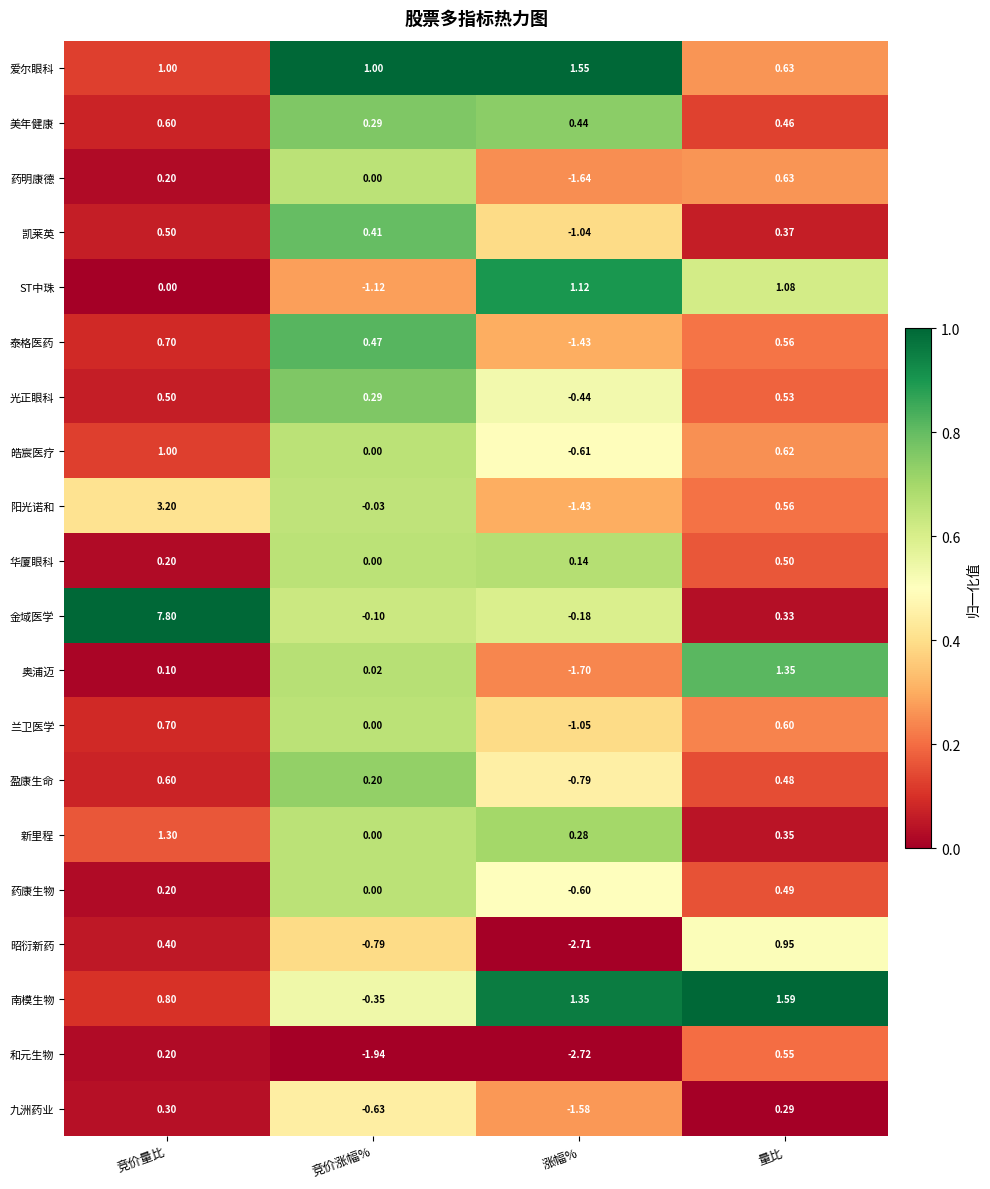

At which category does the chart reach its peak across all series?

竞价量比